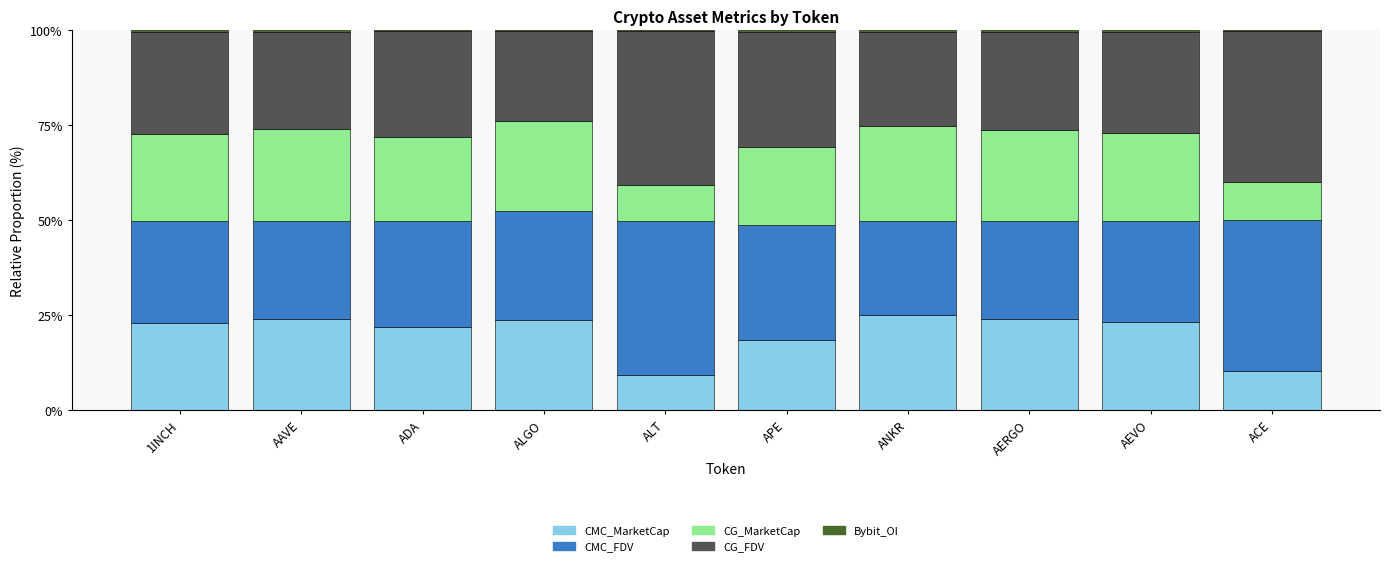

True or false: CMC_MarketCap has a value of 6.9 at AAVE.

False